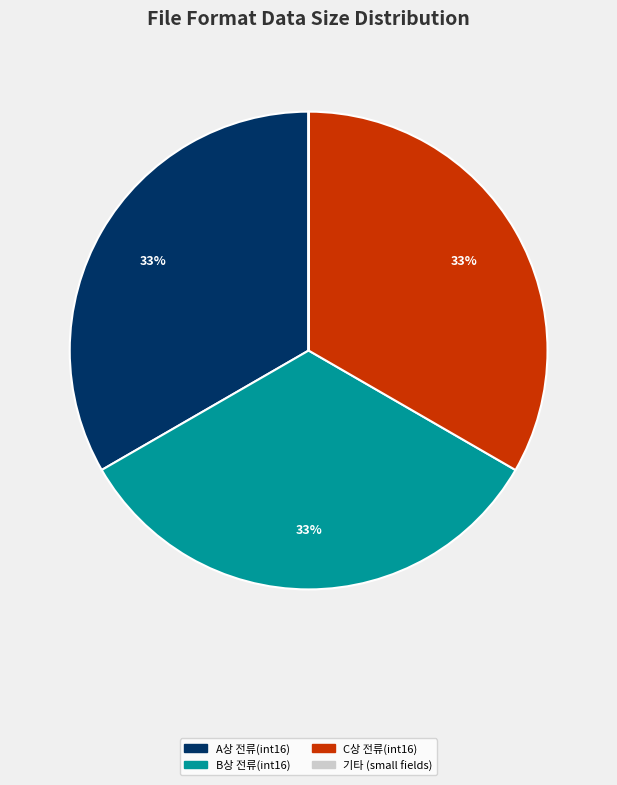

To the nearest percent, what is the average slice percentage?

25%